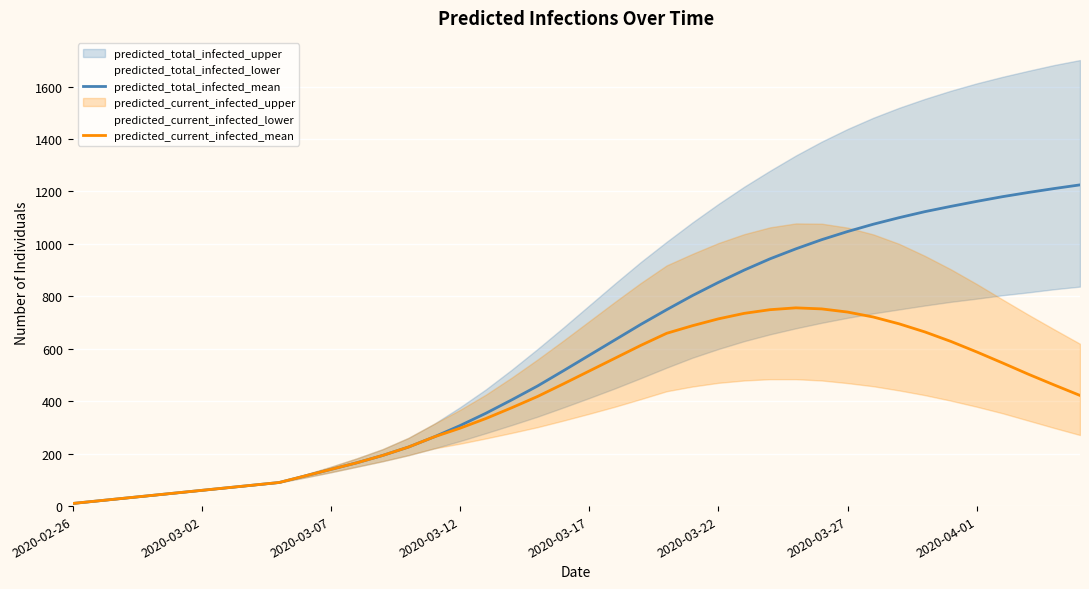

True or false: predicted_current_infected_mean and predicted_total_infected_mean cross at least once.

False